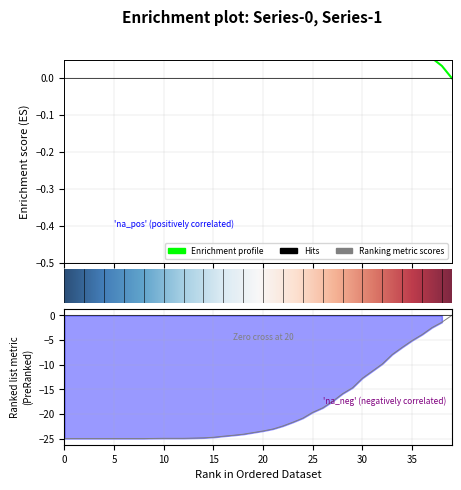

List the series in order of their peak value, highest first.

1, 0